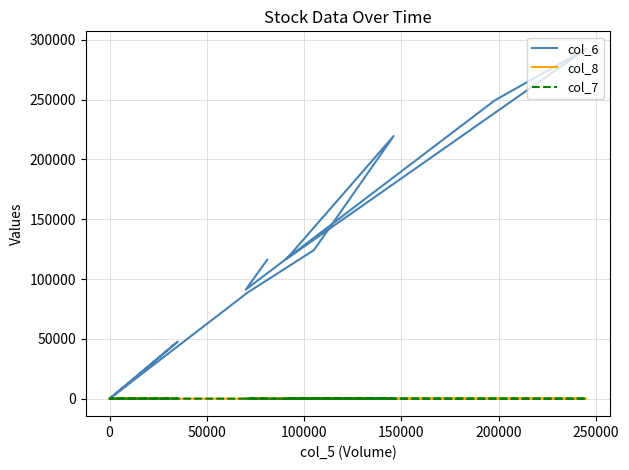

Is the value of col_7 at 9 greater than the value of col_6 at 50000?

No